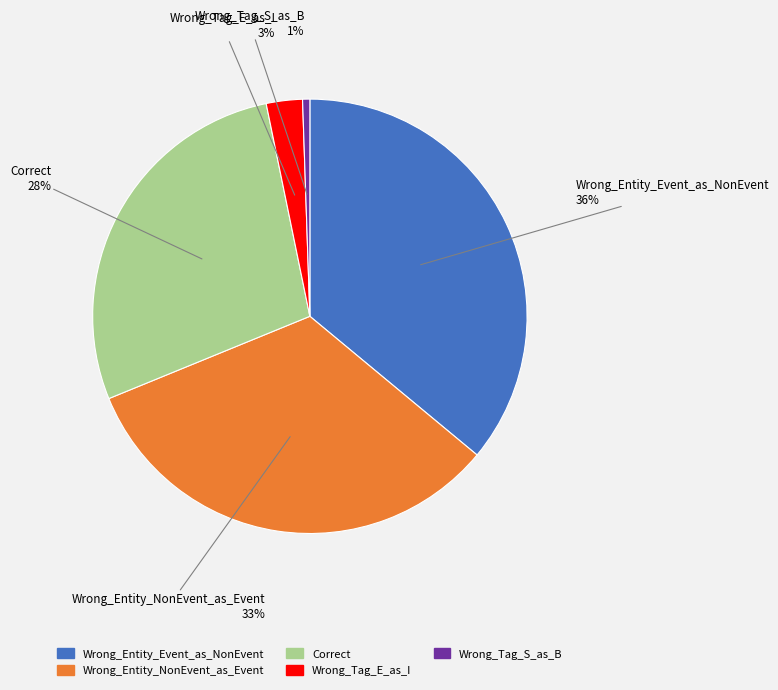

How many segments does this pie chart have?

5